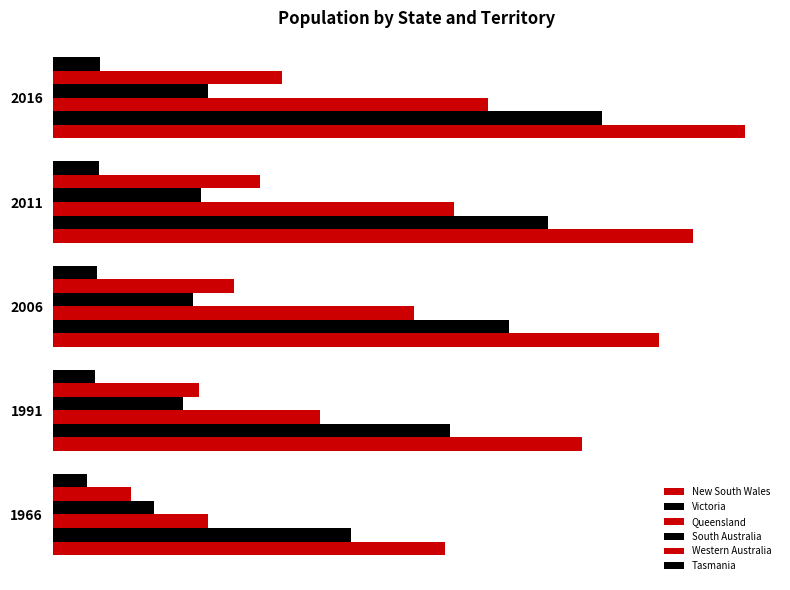

Reading right to left, extract all data points from this chart.

New South Wales: 7480228	6917656	6549174	5714974	4237900
Victoria: 5926624	5354040	4932421	4287877	3220217
Queensland: 4703193	4332738	3904531	2887505	1674324
South Australia: 1676653	1596570	1514340	1408623	1094984
Western Australia: 2474410	2239171	1959087	1576334	848100
Tasmania: 509965	495352	476481	456219	371436